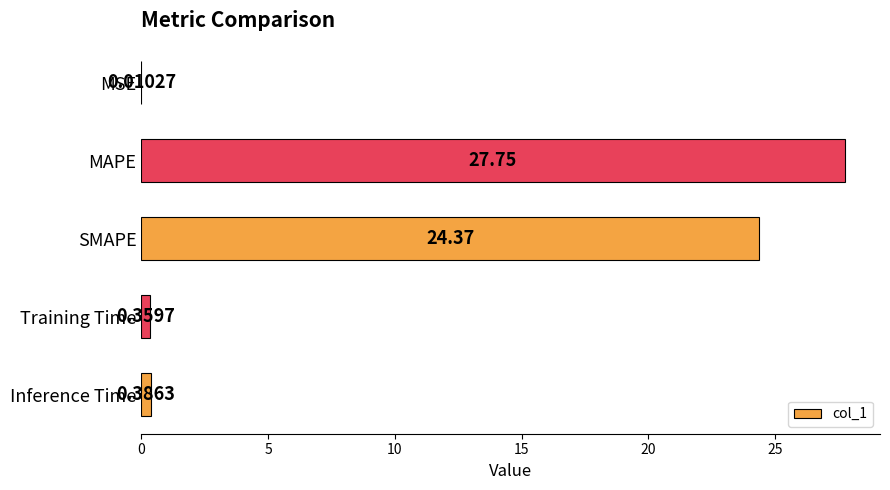

Which label corresponds to the largest value in the chart?

MAPE